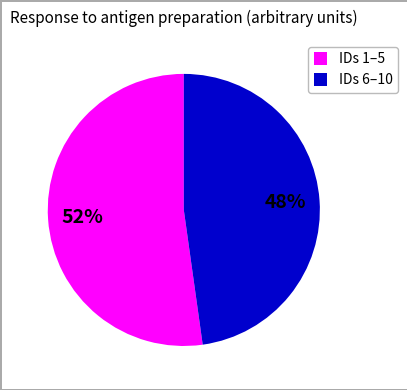

Is the sum of IDs 1–5 and IDs 6–10 greater than half?

Yes